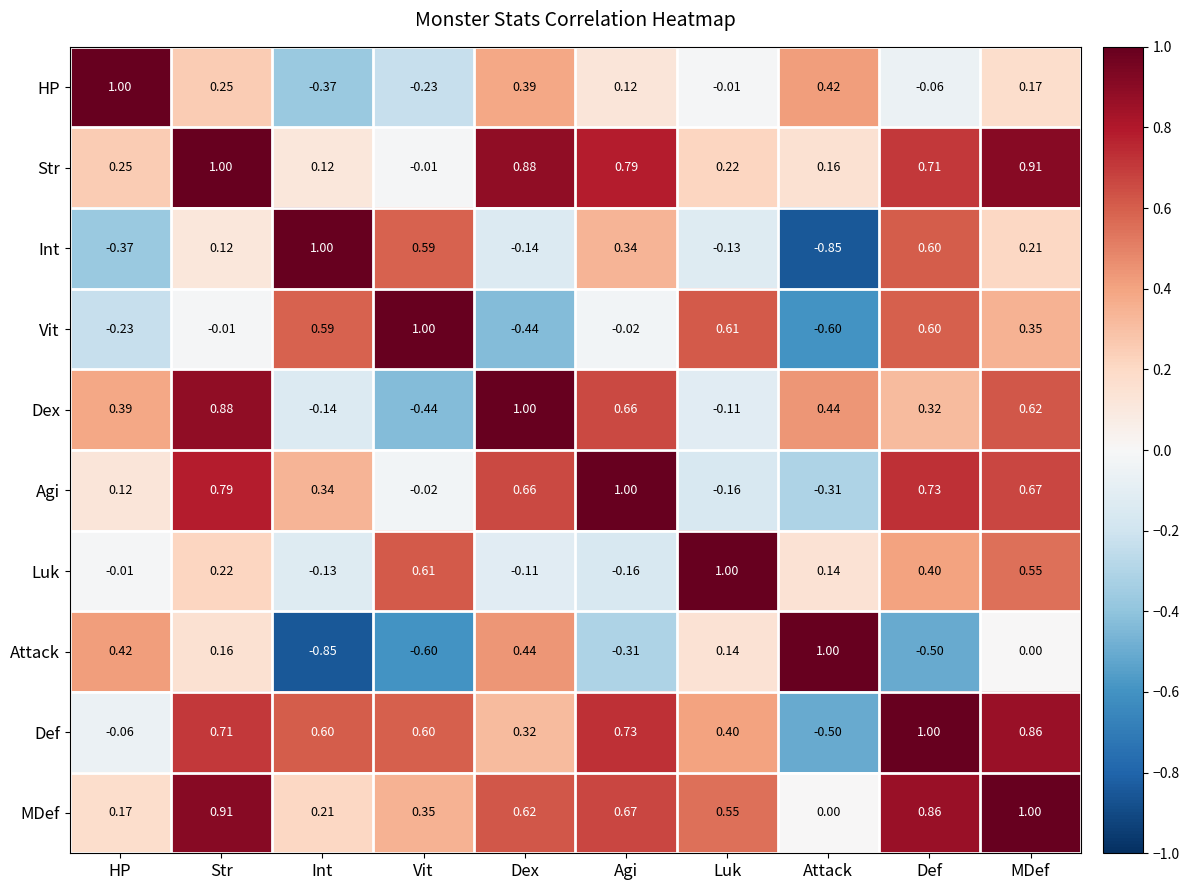

At Vit, list the series in order from smallest to largest.

Attack, Dex, HP, Agi, Str, MDef, Int, Def, Luk, Vit